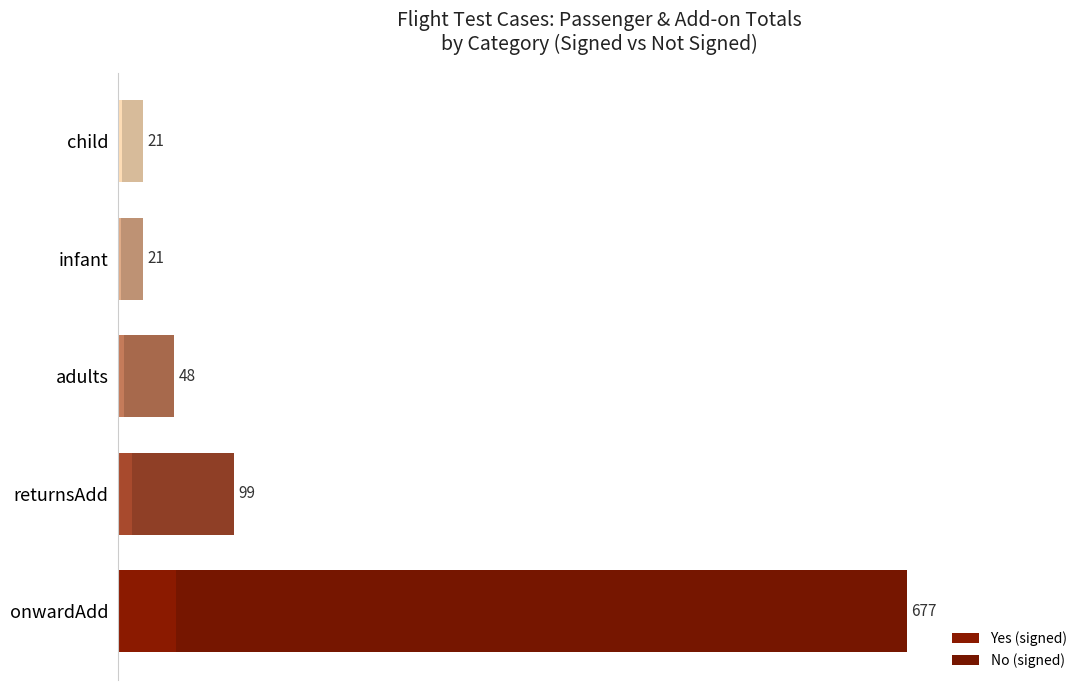

How many data points does each series have?

5